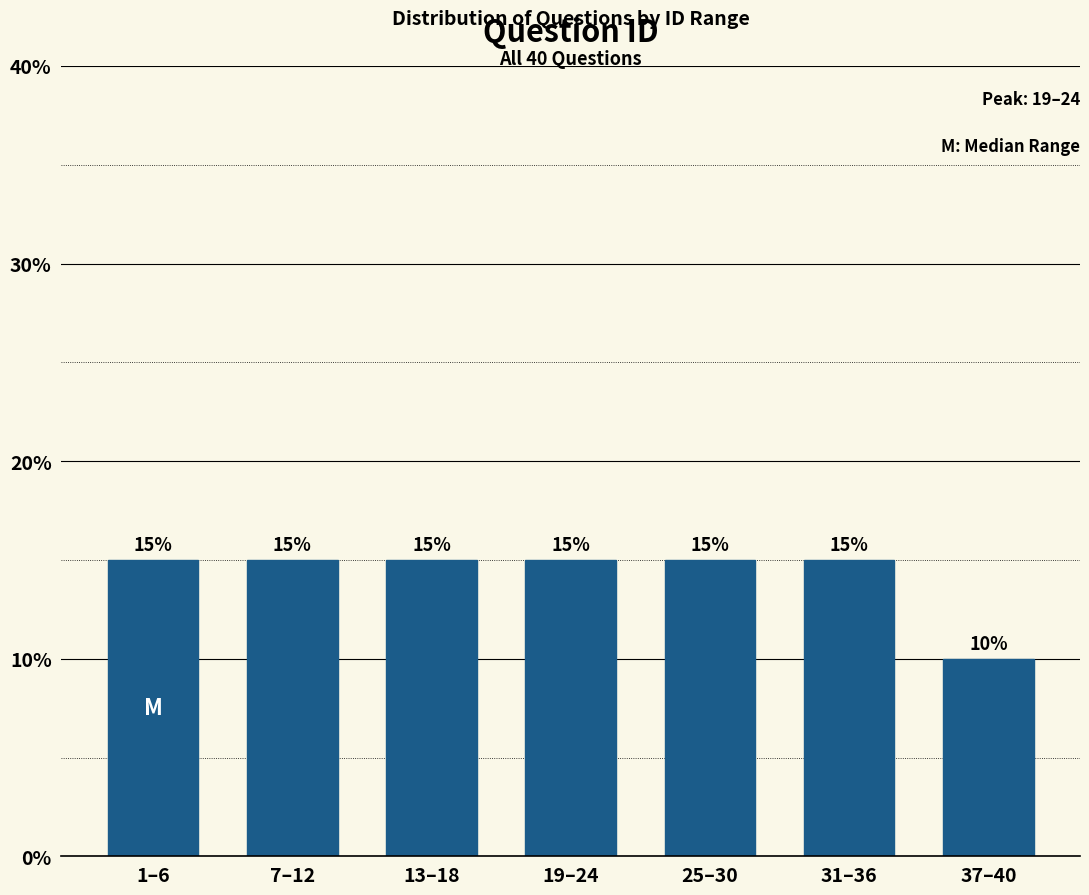

Reading left to right, extract all data points from this chart.

15	15	15	15	15	15	10